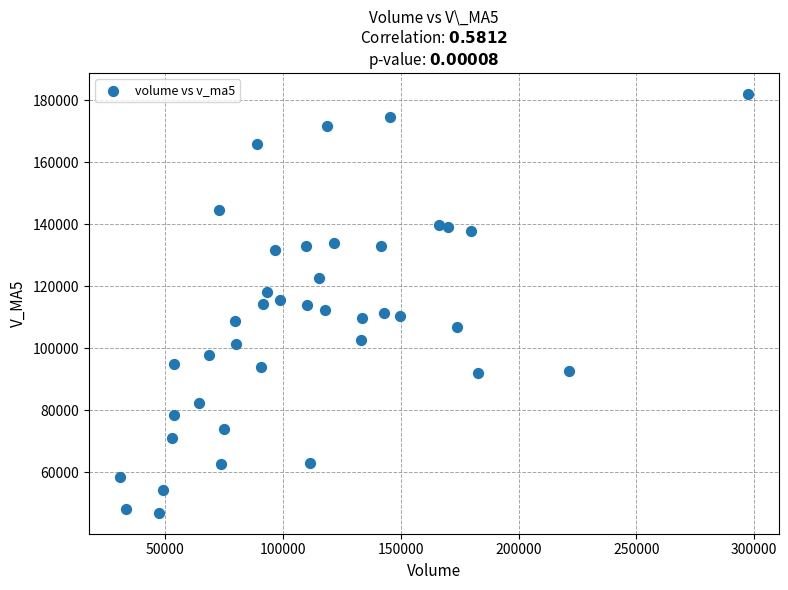

What is the range of Y values (max minus min)?

135101.3